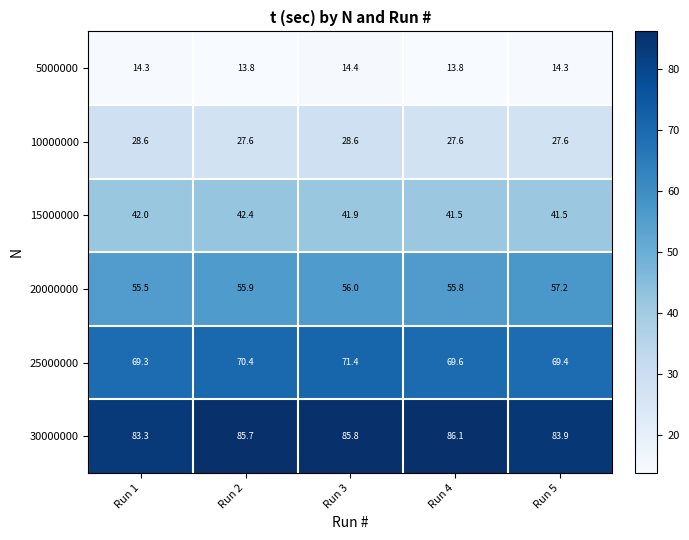

Reading left to right, extract all data points from this chart.

5000000: Run 1=14.3	Run 2=13.8	Run 3=14.4	Run 4=13.8	Run 5=14.3
10000000: Run 1=28.6	Run 2=27.6	Run 3=28.6	Run 4=27.6	Run 5=27.6
15000000: Run 1=42.0	Run 2=42.4	Run 3=41.9	Run 4=41.5	Run 5=41.5
20000000: Run 1=55.5	Run 2=55.9	Run 3=56.0	Run 4=55.8	Run 5=57.2
25000000: Run 1=69.3	Run 2=70.4	Run 3=71.4	Run 4=69.6	Run 5=69.4
30000000: Run 1=83.3	Run 2=85.7	Run 3=85.8	Run 4=86.1	Run 5=83.9